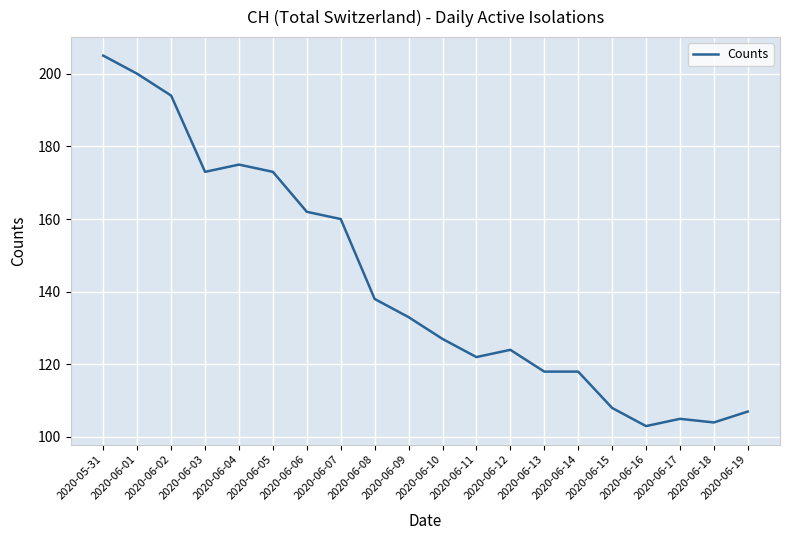

What position from the right is 2020-06-03?

17